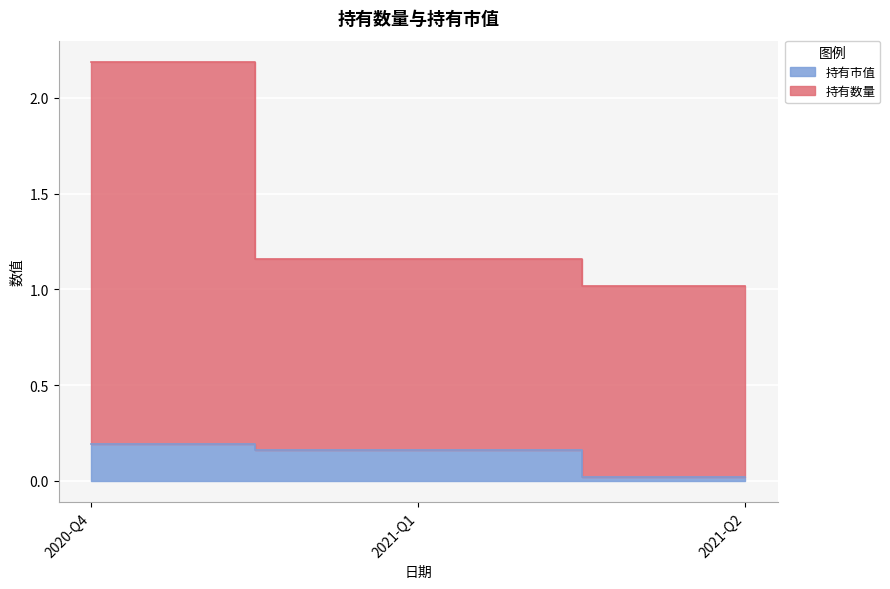

At how many categories does at least one series exceed 0?

3